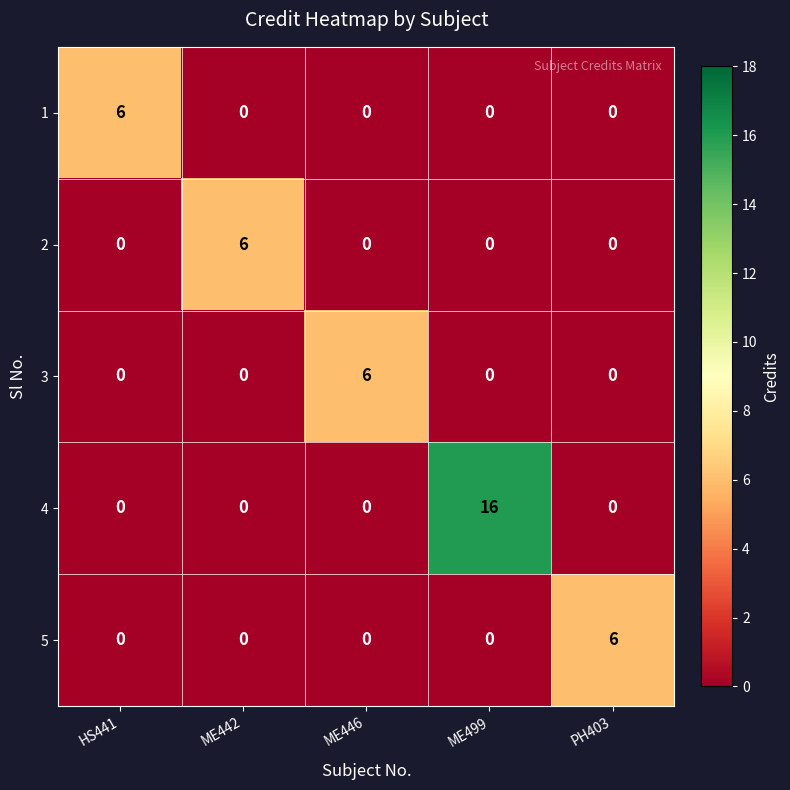

How many data points in 3 are above 0?

1